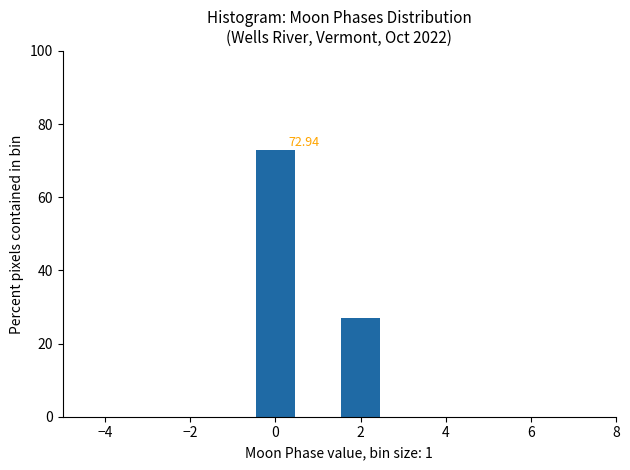

Over which range of the x-axis is the bar tallest?

-0.5 to 0.5